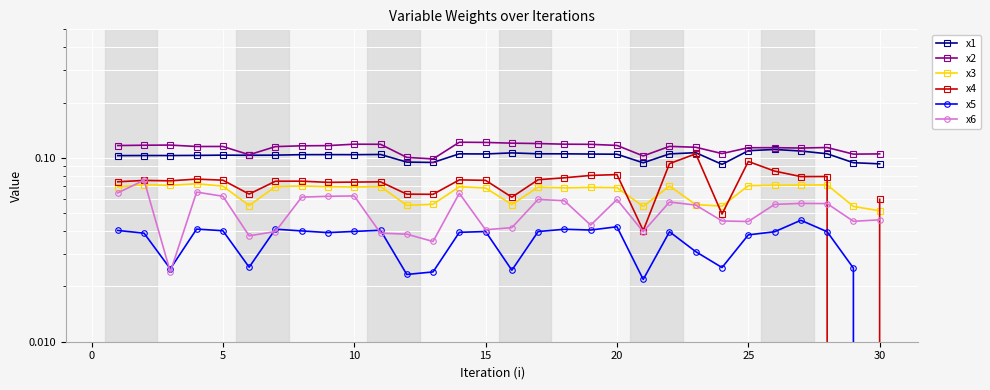

What value does the x1 series have at 25?

0.1